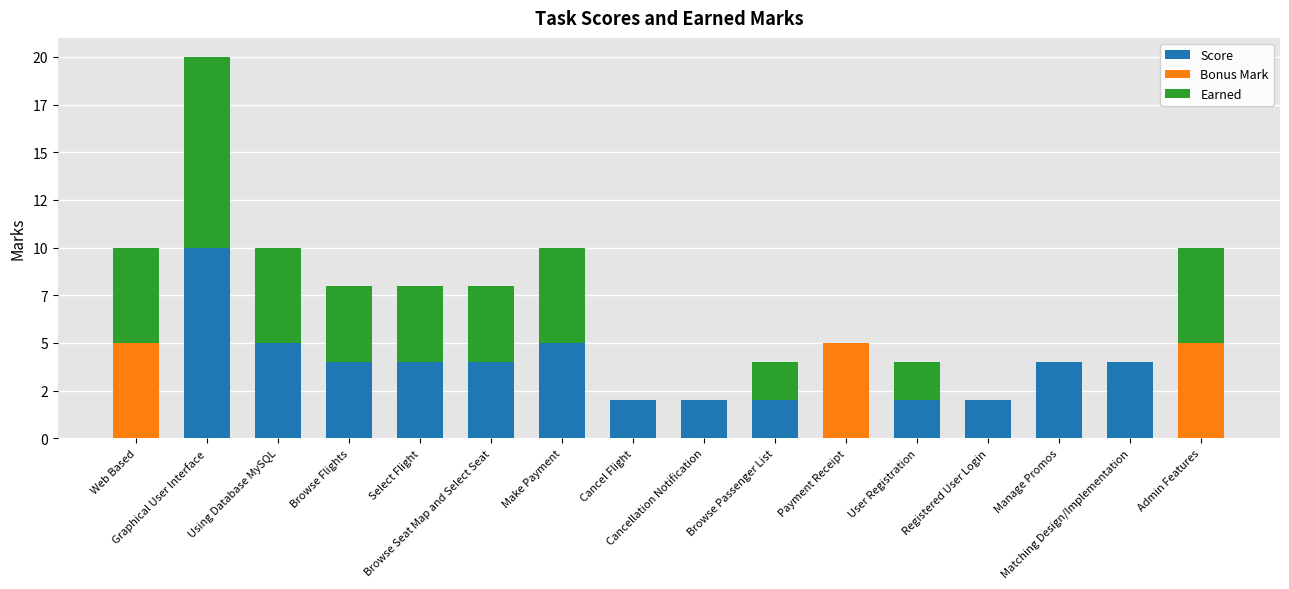

Where is Bonus Mark nearest to the value 2?

Graphical User Interface